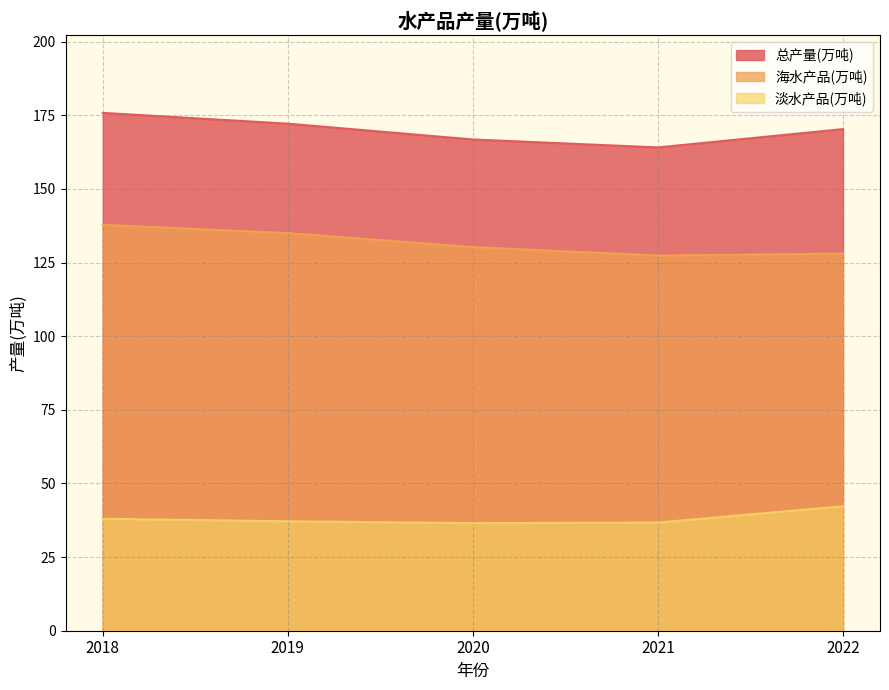

What is the lowest value of the 淡水产品(万吨) series?

36.5